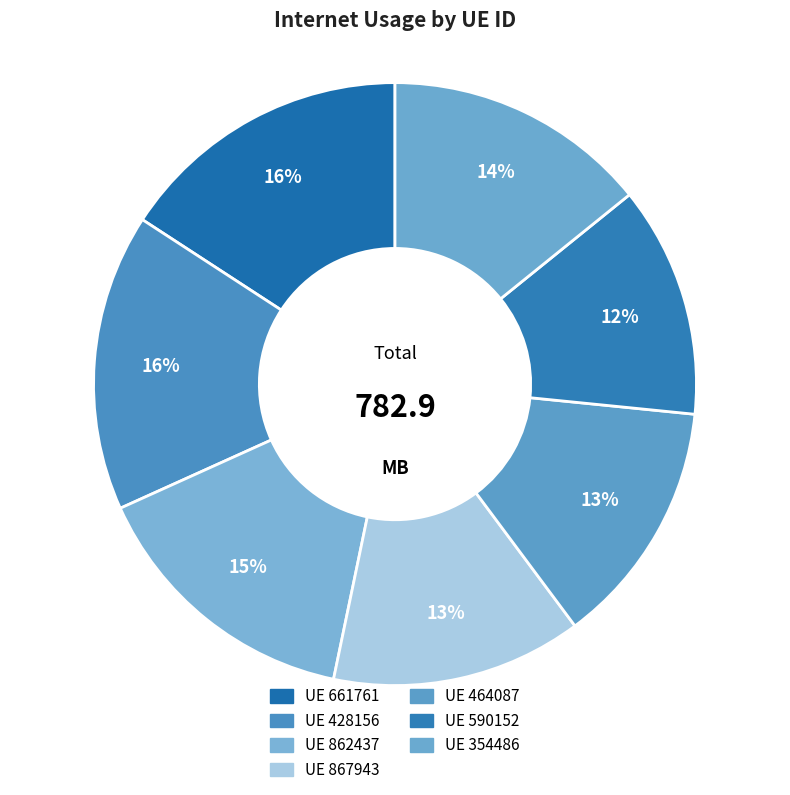

Which category has the biggest portion of the pie?

428156